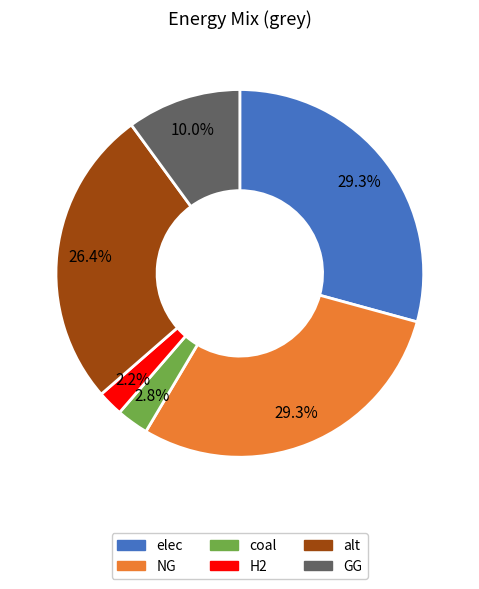

What percentage is the coal slice, to the nearest percent?

3%